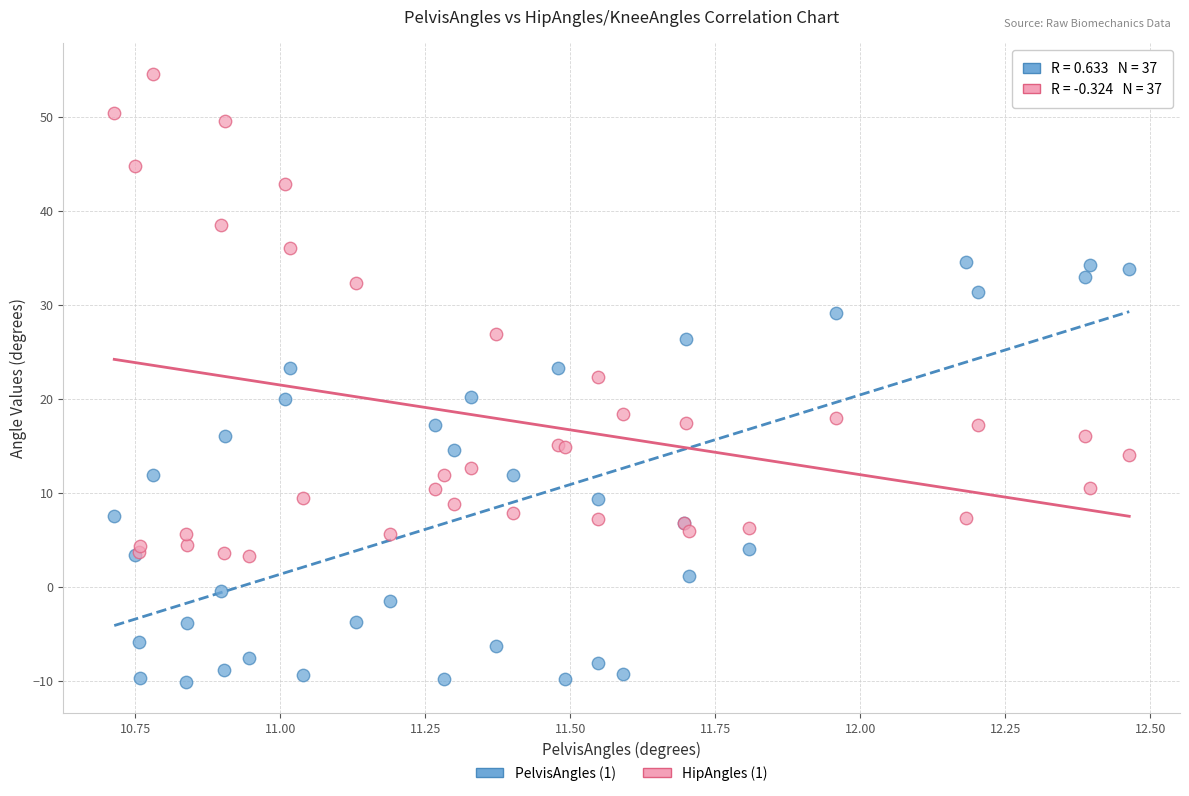

Which series reaches the maximum Y coordinate?

HipAngles (1)